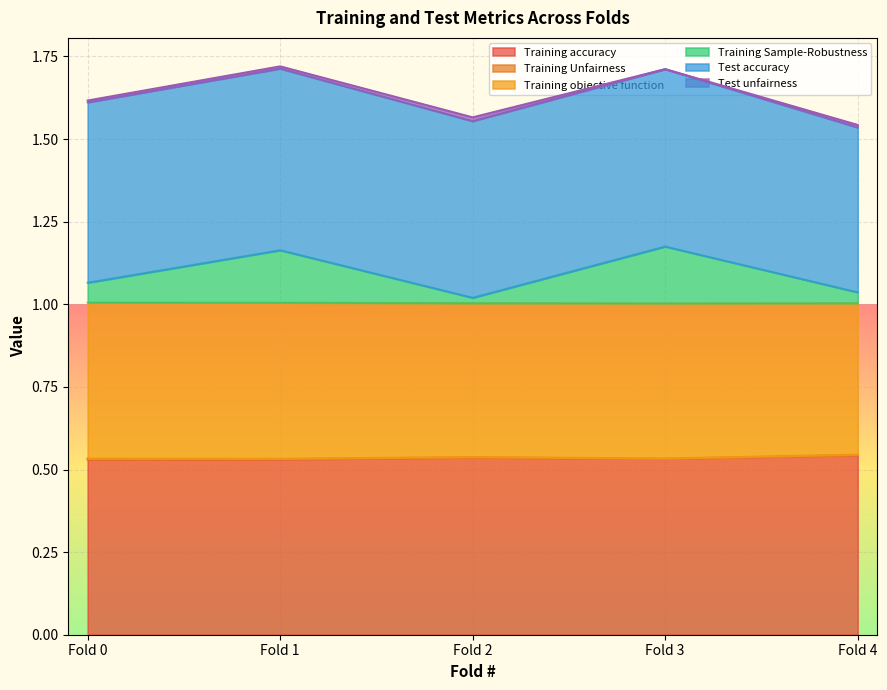

What is the highest value of the Training accuracy series?

0.5